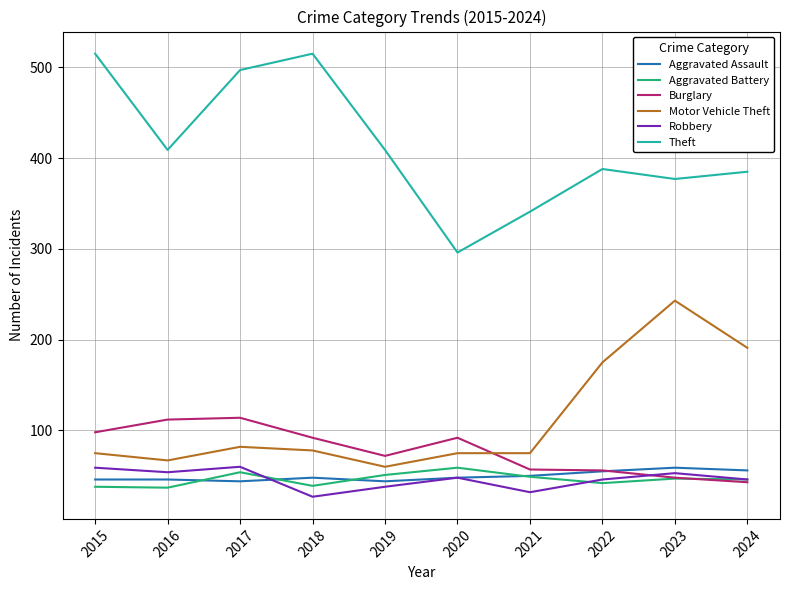

What is the maximum value for Motor Vehicle Theft?

243